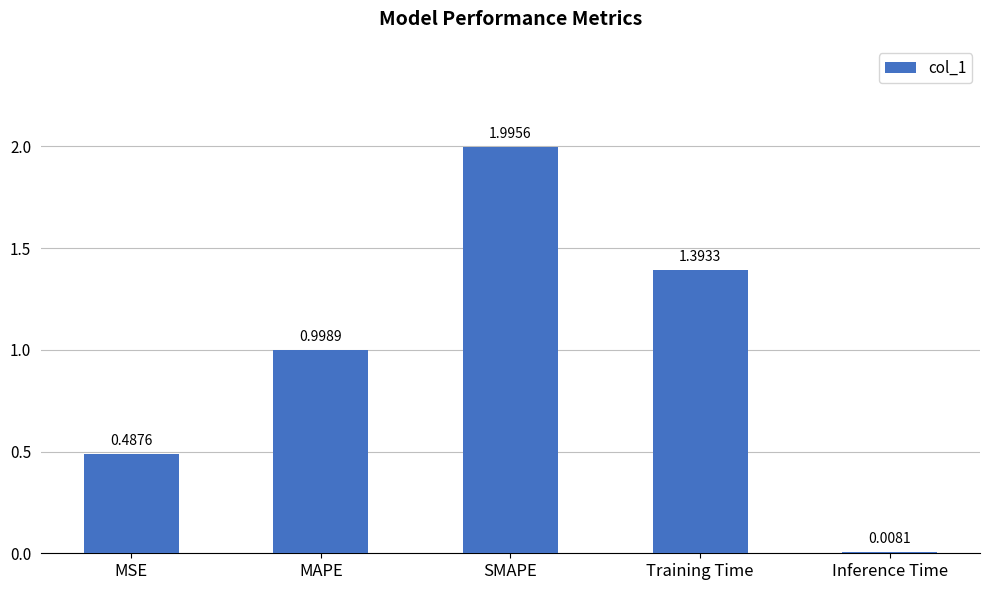

What is the sum of all values?

4.9